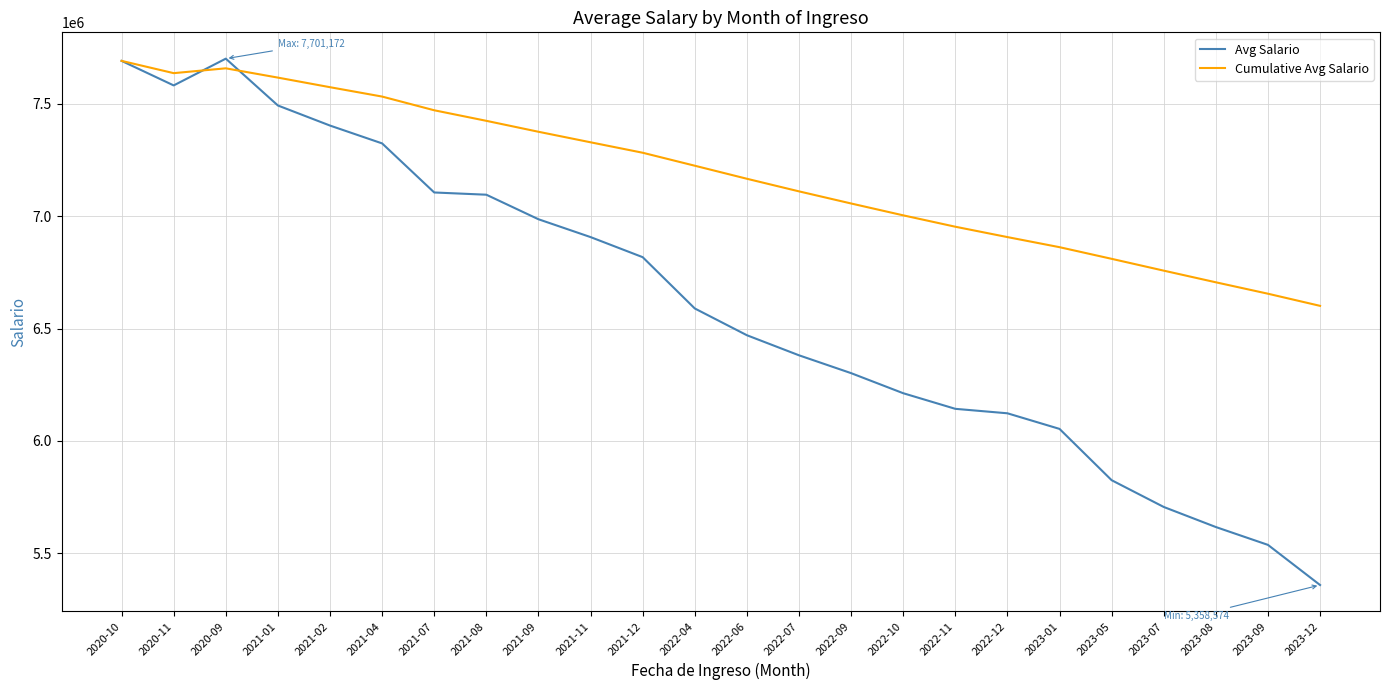

What value does the Cumulative Avg Salario series have at 2020-09?

7658158.4